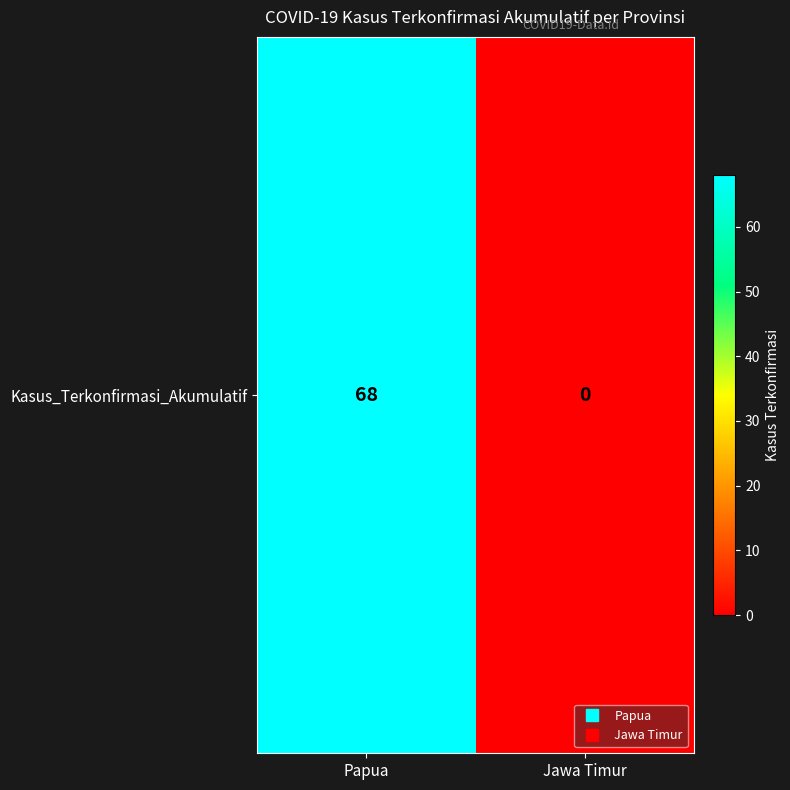

List the labels in order of value, largest first.

Papua, Jawa Timur